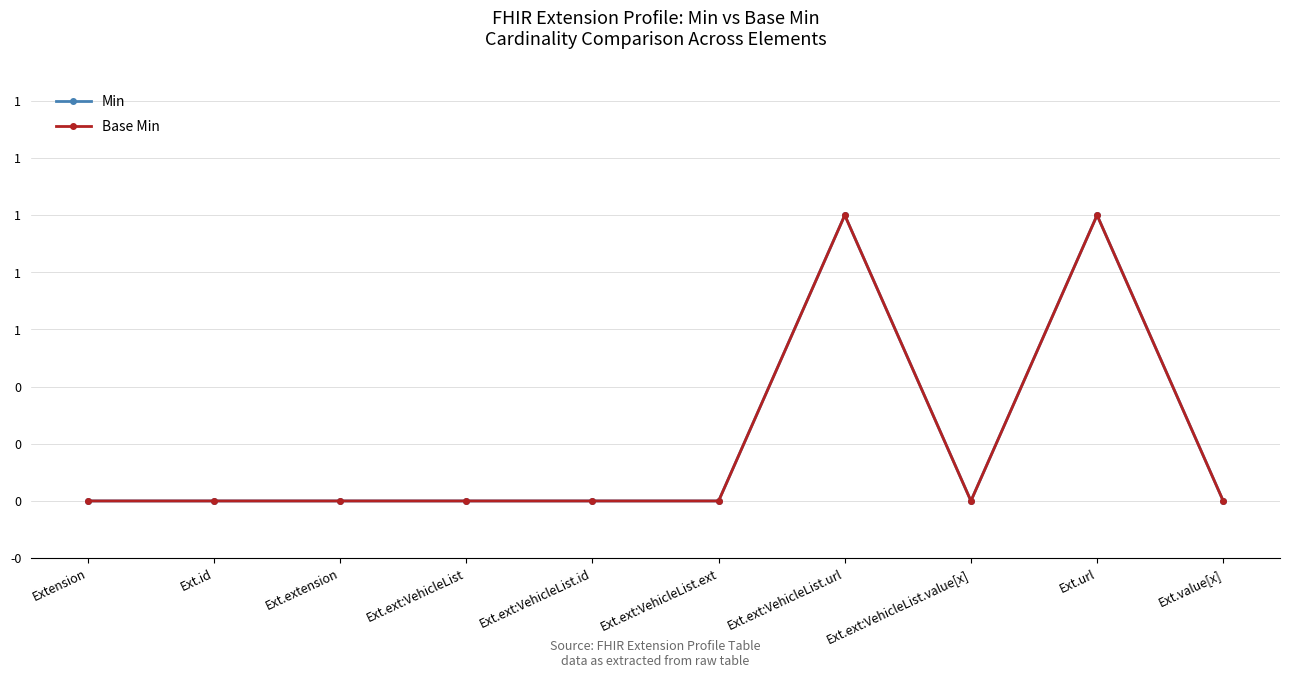

Which series has the widest spread of values?

Min